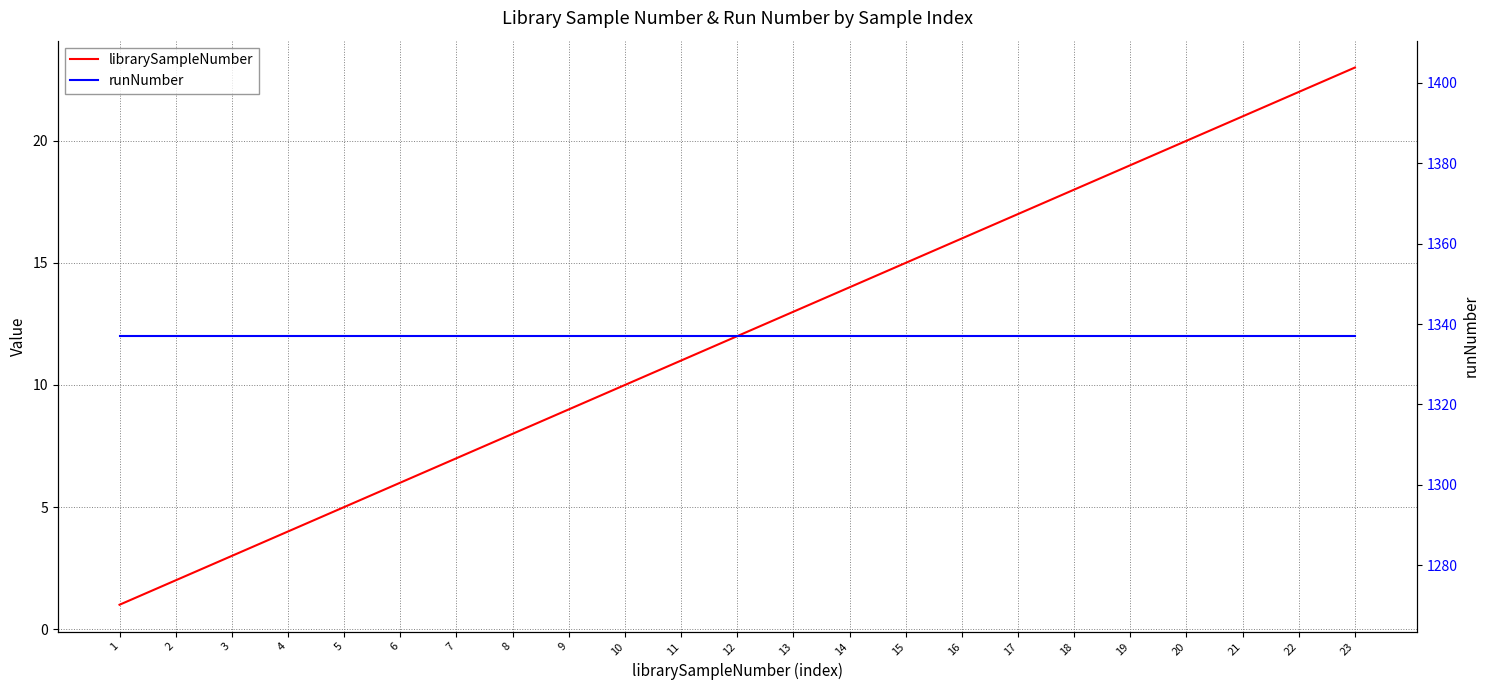

Does the chart have visible grid lines?

Yes